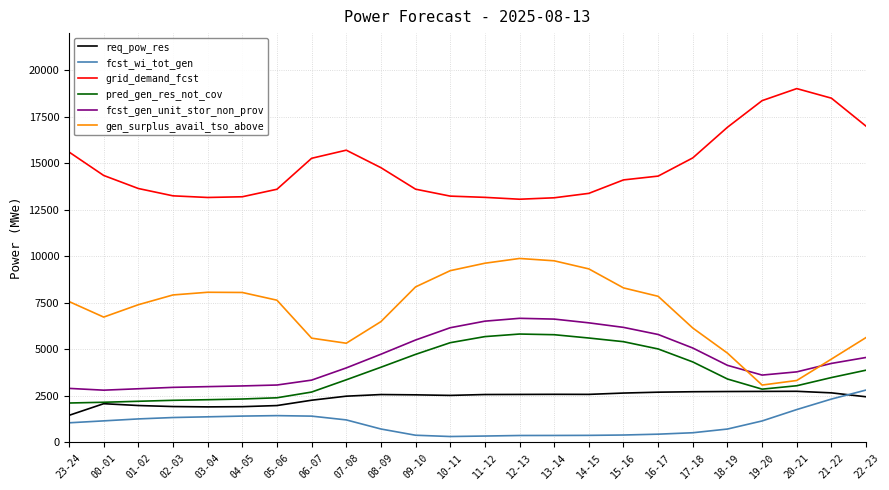

What is the total value across all series at 08-09?

33340